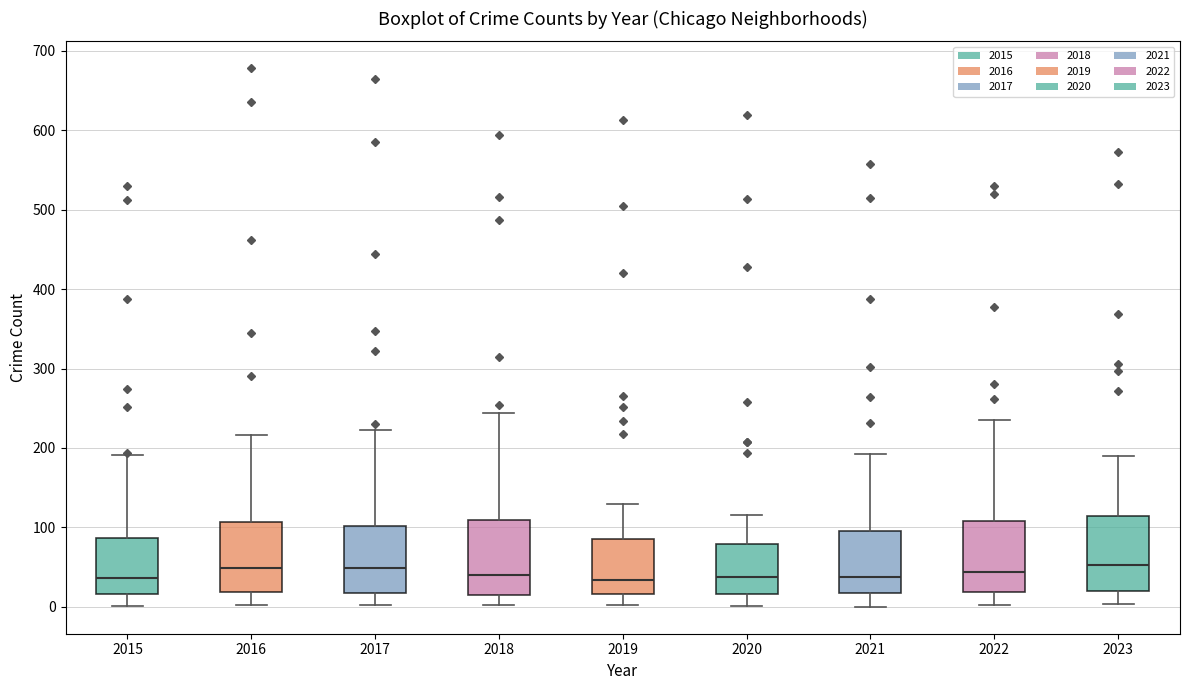

Where does the median line of the box at x = 2019 sit on the y-axis? The values are not printed on the chart, so give them approximately, as read against the axis.

30